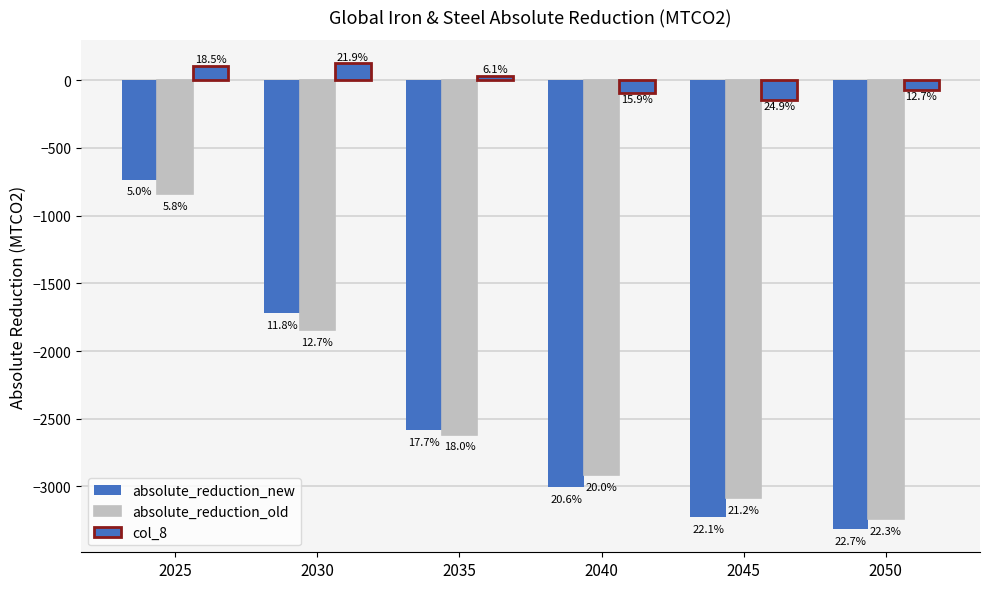

At which label does absolute_reduction_new reach its minimum?

2050